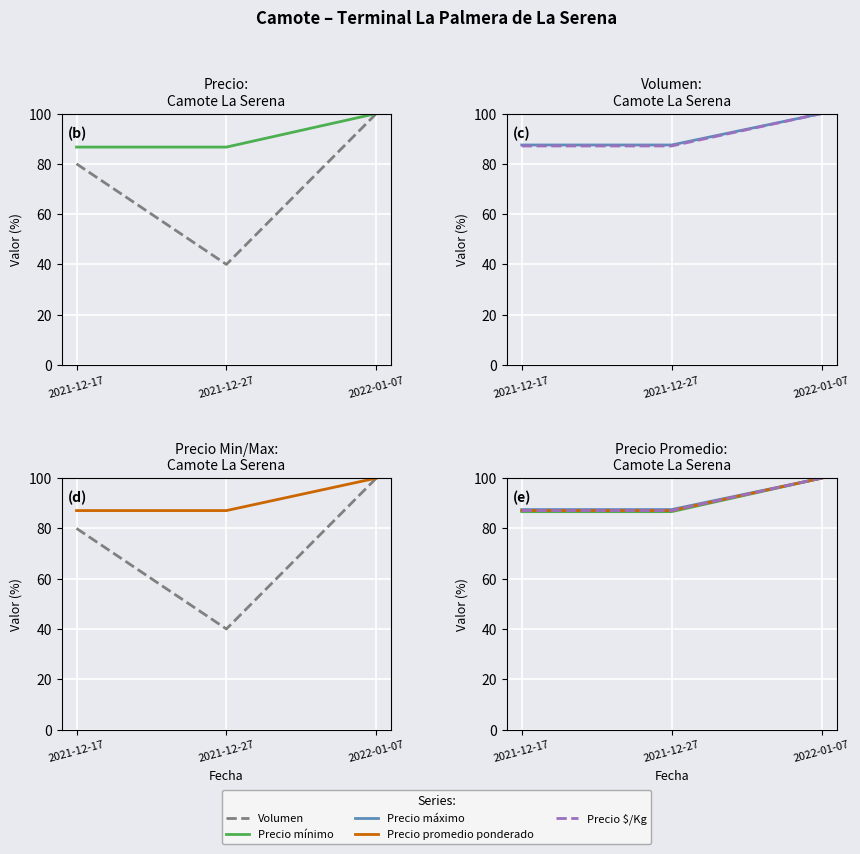

The Volumen series shows 80.0 at 2021-12-17. True or false?

True